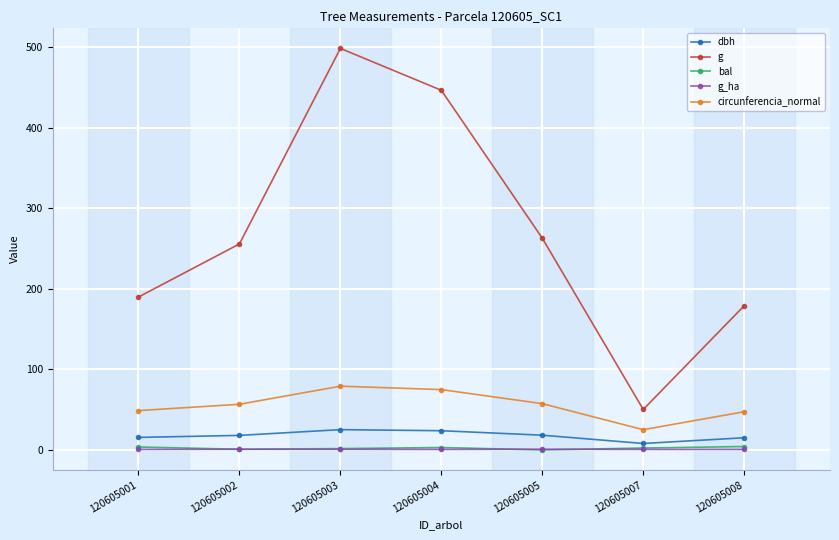

Which category has the lowest value in the circunferencia_normal series?

120605007